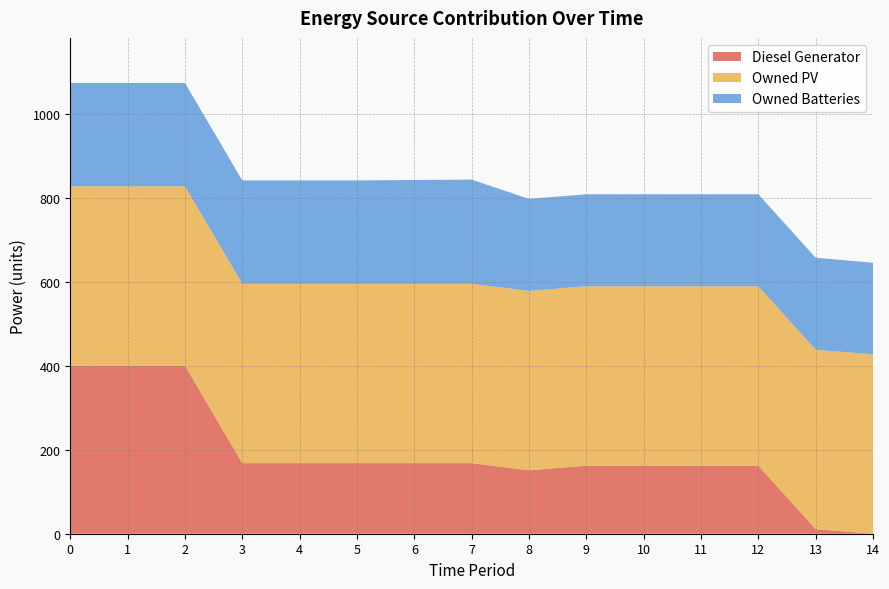

Reading left to right, extract all data points from this chart.

Diesel Generator: 400	400	400	168	168	168	168	168	151	162	162	162	162	11	0
Owned PV: 427	427	427	427	427	427	427	427	427	427	427	427	427	427	427
Owned Batteries: 246	246	246	246	246	246	247	248	219	219	219	219	219	219	218